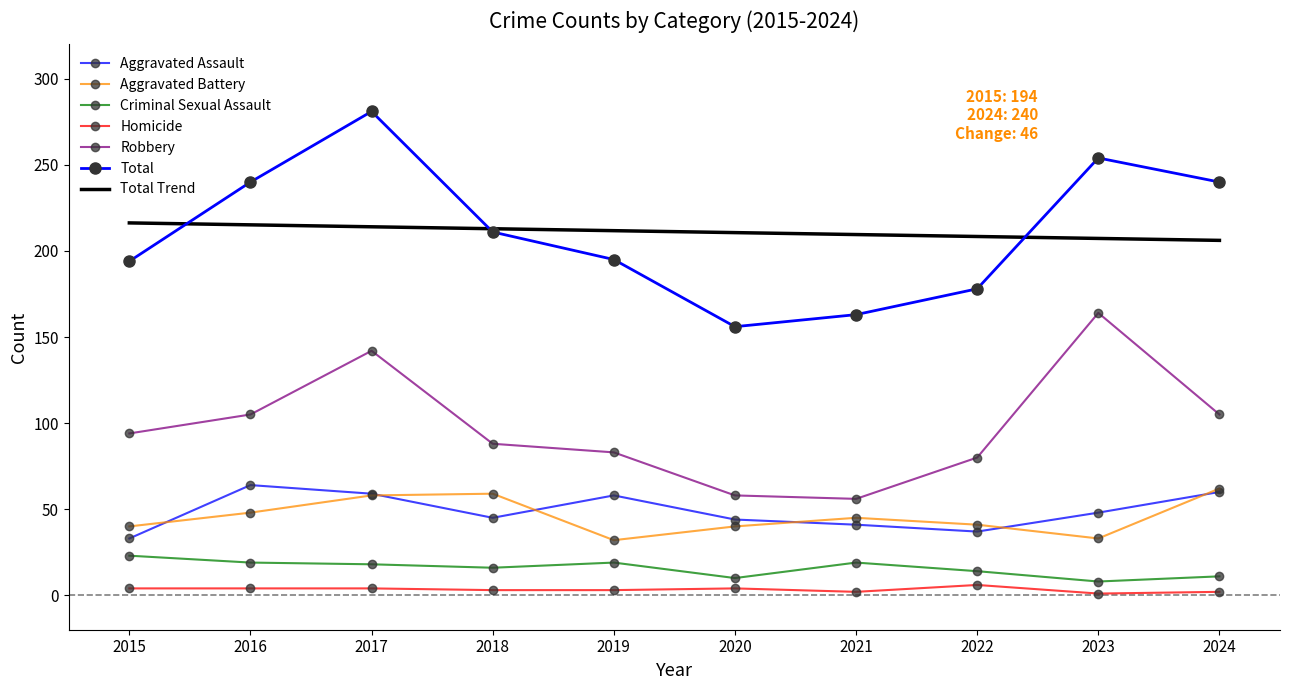

How many interior local peaks does the Criminal Sexual Assault series have?

2